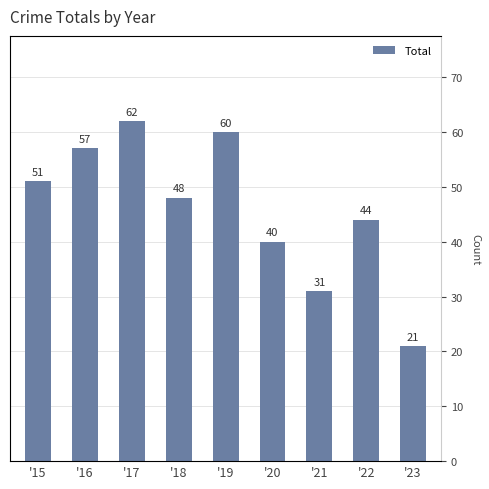

What is the value of the 9th bar from the left?

21